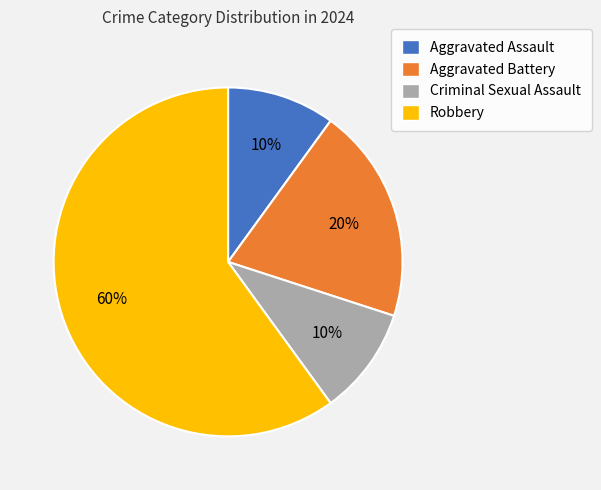

To the nearest percent, what percentage of the pie is Criminal Sexual Assault?

10%